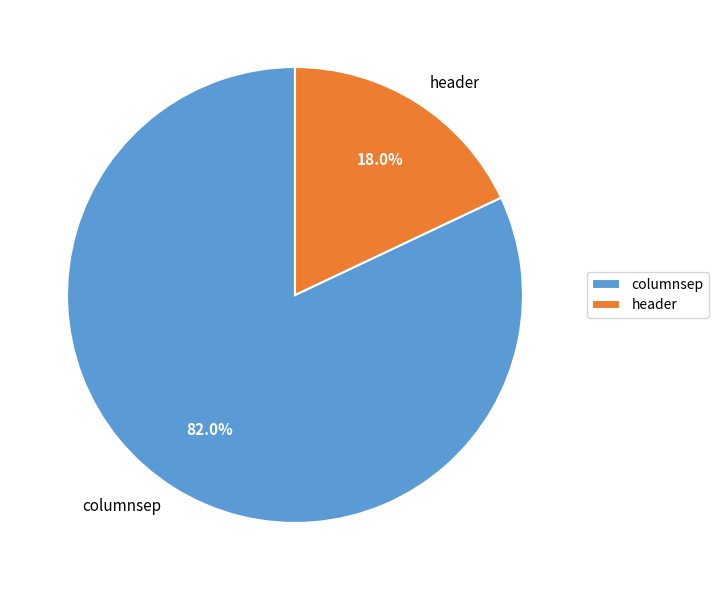

What is the largest slice in the pie chart?

columnsep